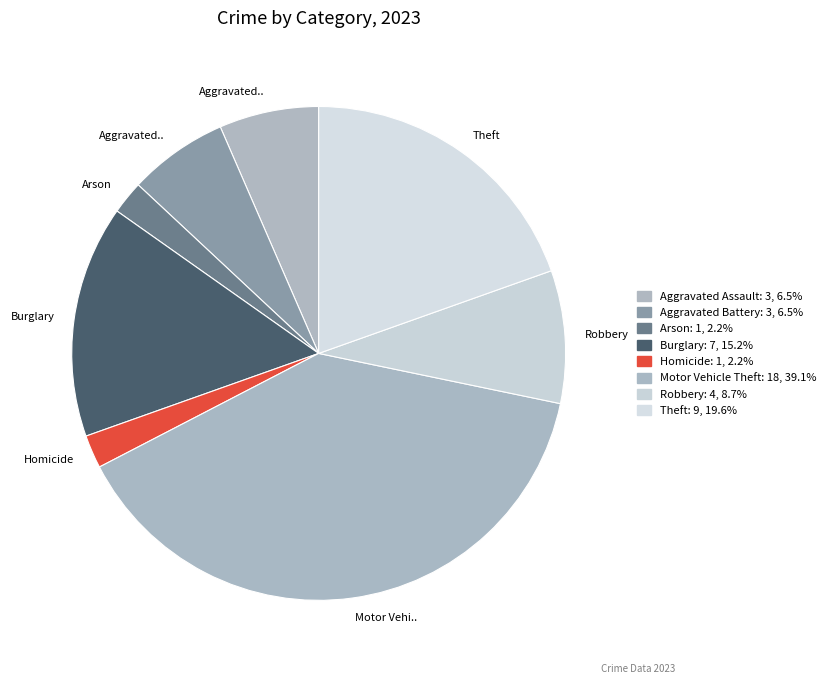

How many segments does this pie chart have?

8